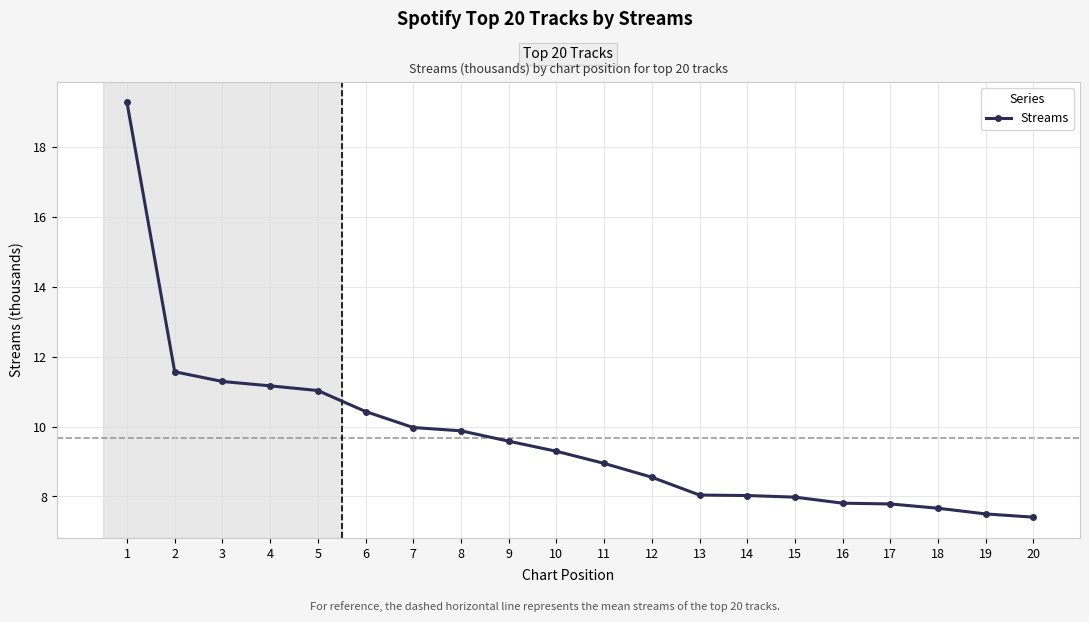

How many lines are shown in the chart?

1